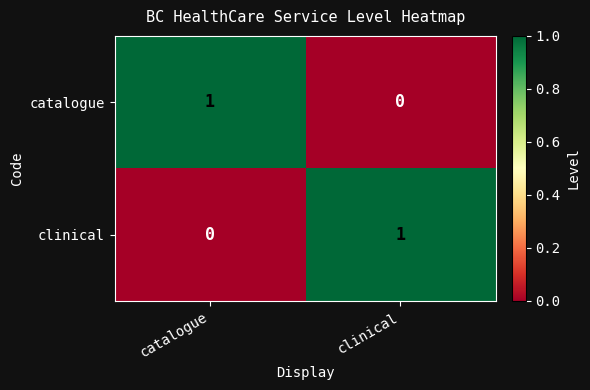

Is it true that catalogue equals 0 at clinical?

True